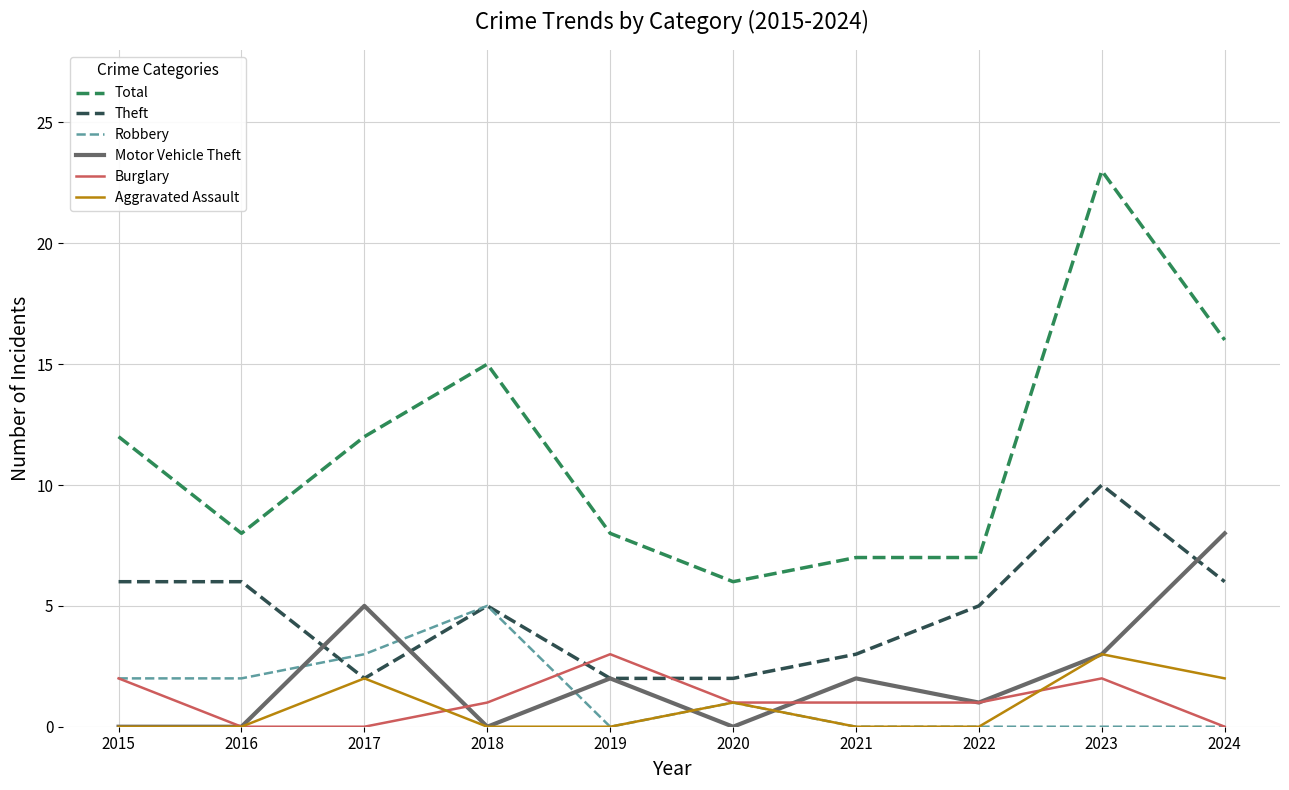

The Robbery series shows 0 at 2021. True or false?

True